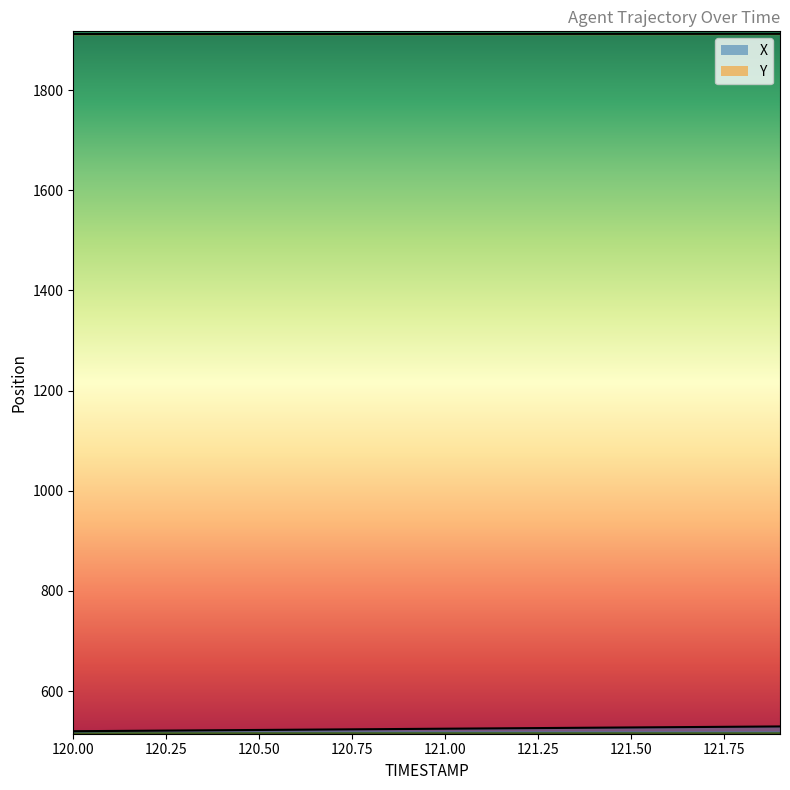

True or false: Y and X cross at least once.

False